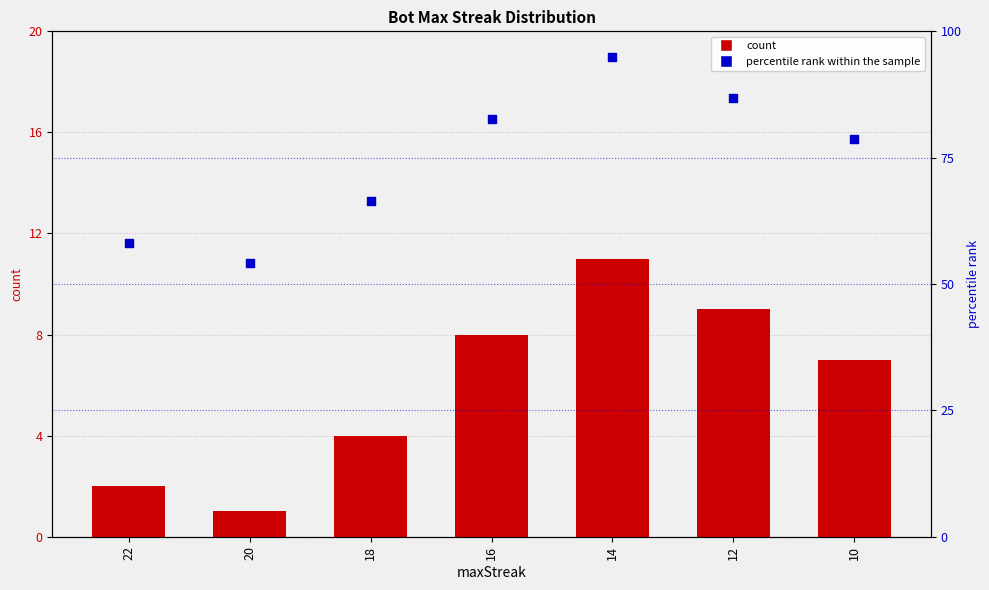

At how many categories does at least one series exceed 54?

7